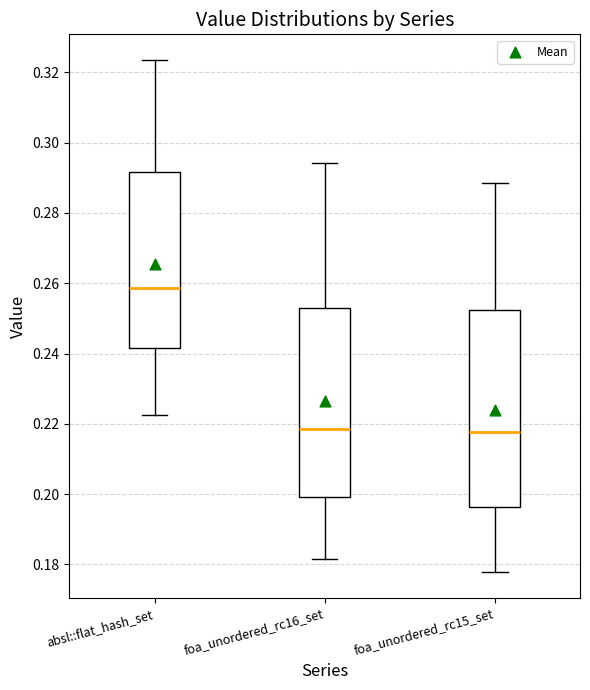

Reading left to right, transcribe this box plot: for each box, give where its median line is, the range the box spans, and where its two whiskers end, as read against the y-axis. The values are not printed on the chart, so give them approximately, as read against the axis.

absl::flat_hash_set: median 0.258, box 0.242 to 0.292, whiskers 0.222 to 0.324
foa_unordered_rc16_set: median 0.218, box 0.200 to 0.252, whiskers 0.182 to 0.294
foa_unordered_rc15_set: median 0.218, box 0.196 to 0.252, whiskers 0.178 to 0.288